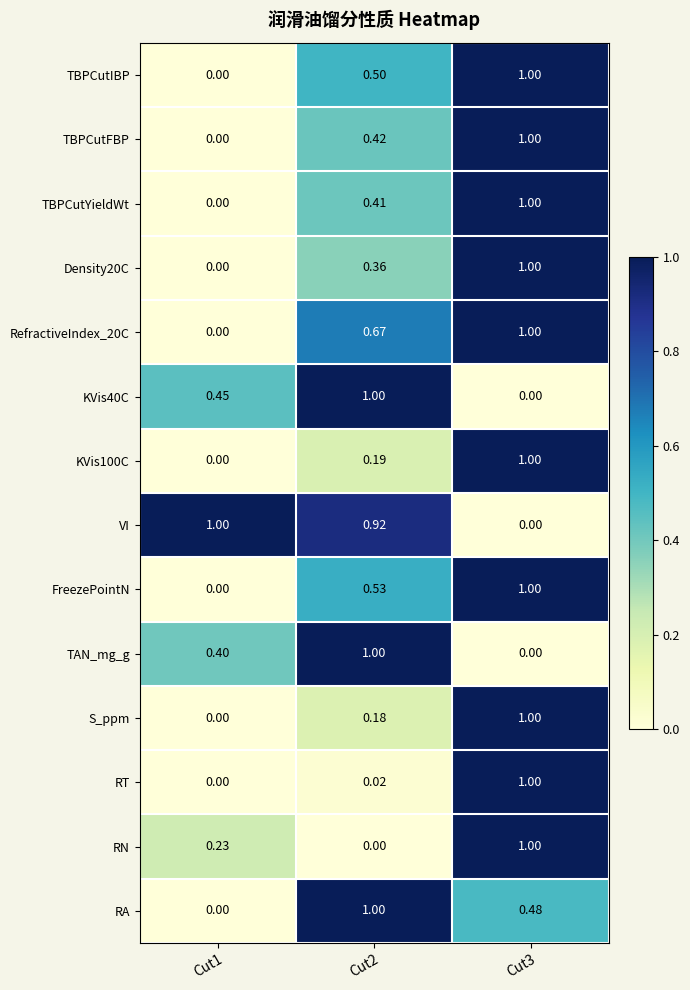

Which series changed the most between Cut1 and Cut2?

RA